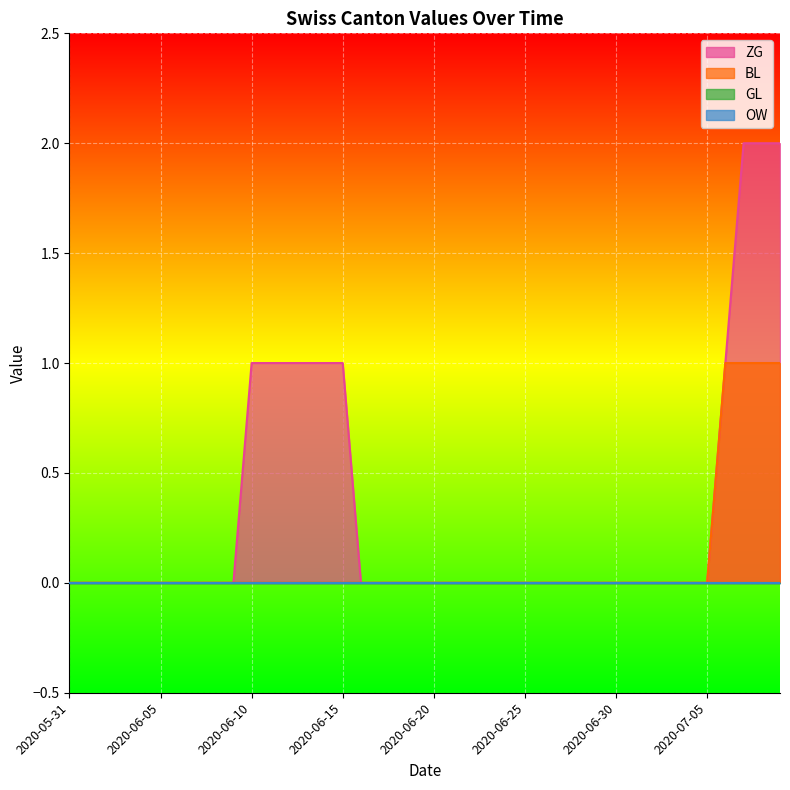

The BL series shows 1 at 2020-07-09. True or false?

True